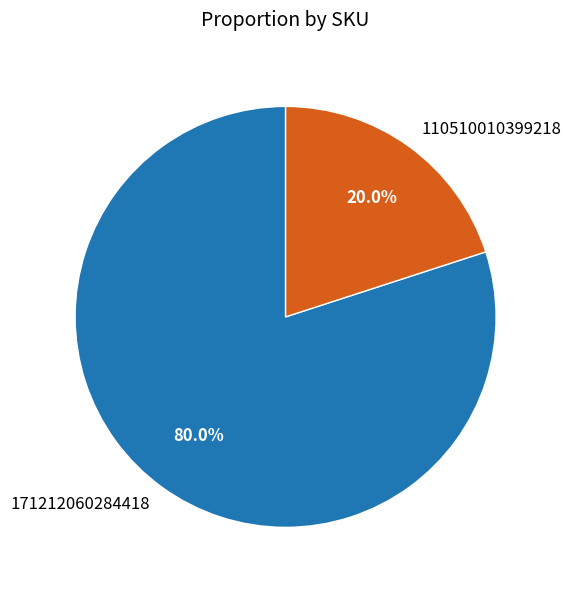

Which category has the biggest portion of the pie?

171212060284418